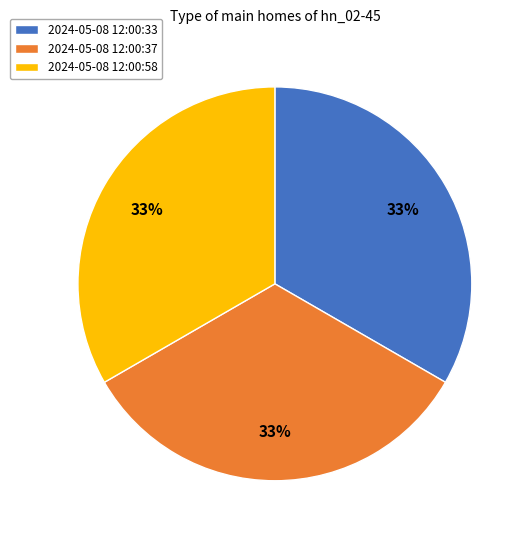

To the nearest percent, what is the average slice percentage?

33%